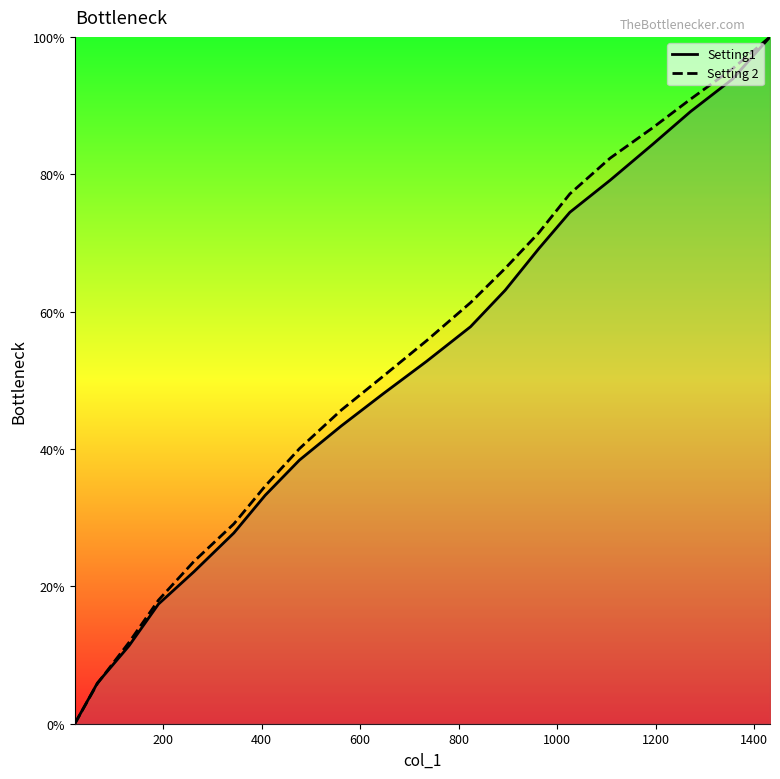

What is the highest value of the Setting 2 series?

100.0